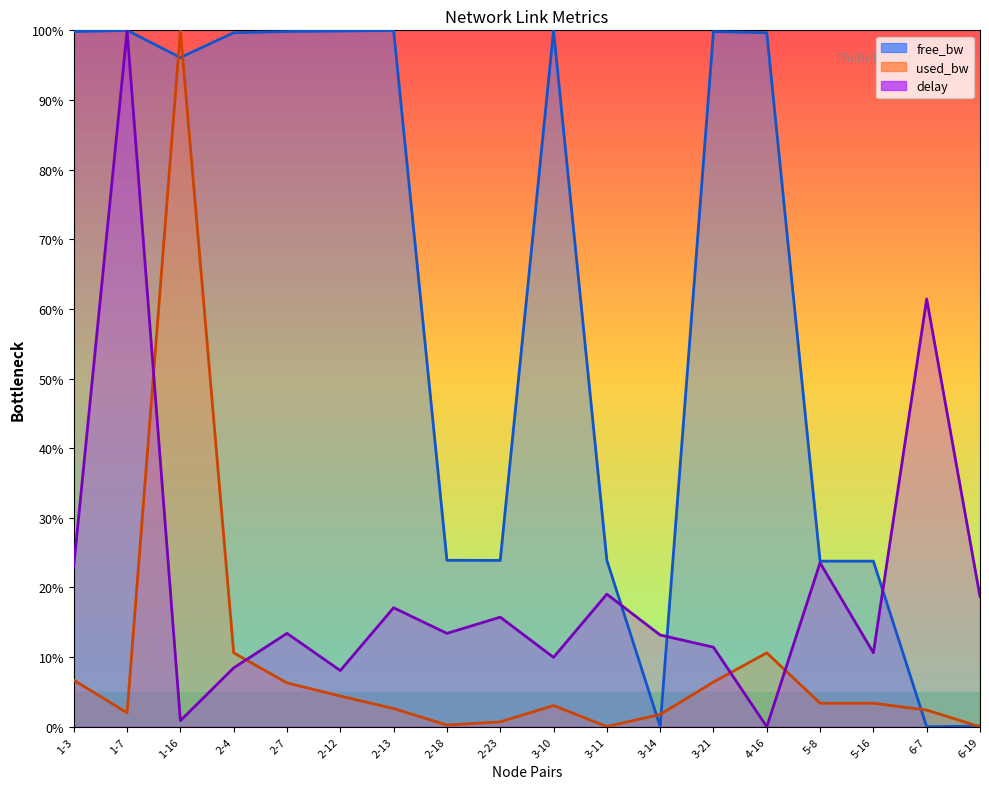

What is the difference between the delay values at 3-10 and 3-11?

9.1